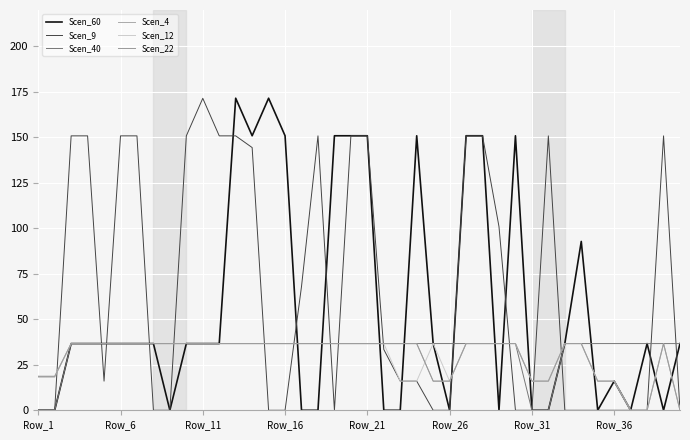

Is this an area chart (filled region under the line)?

No